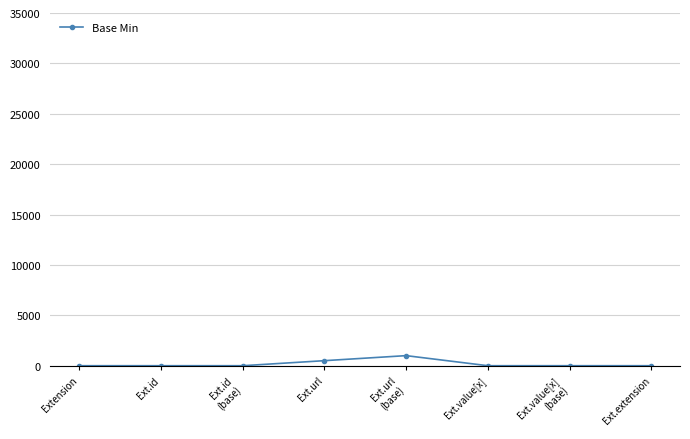

What is the greatest value displayed?

1000